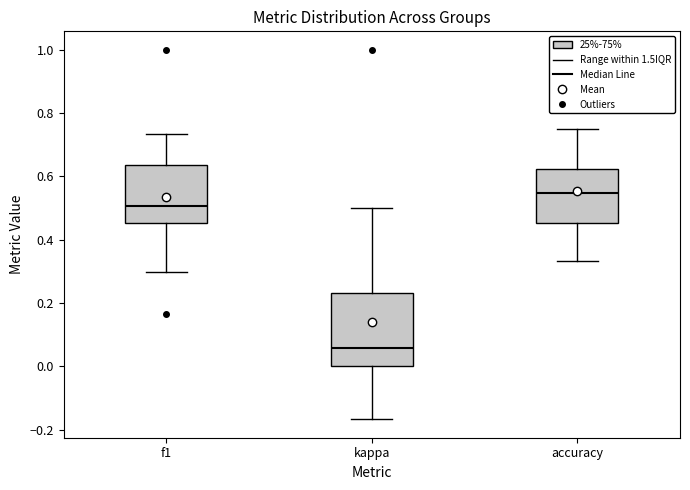

Which box is the tallest, from its lower edge to its upper edge?

kappa